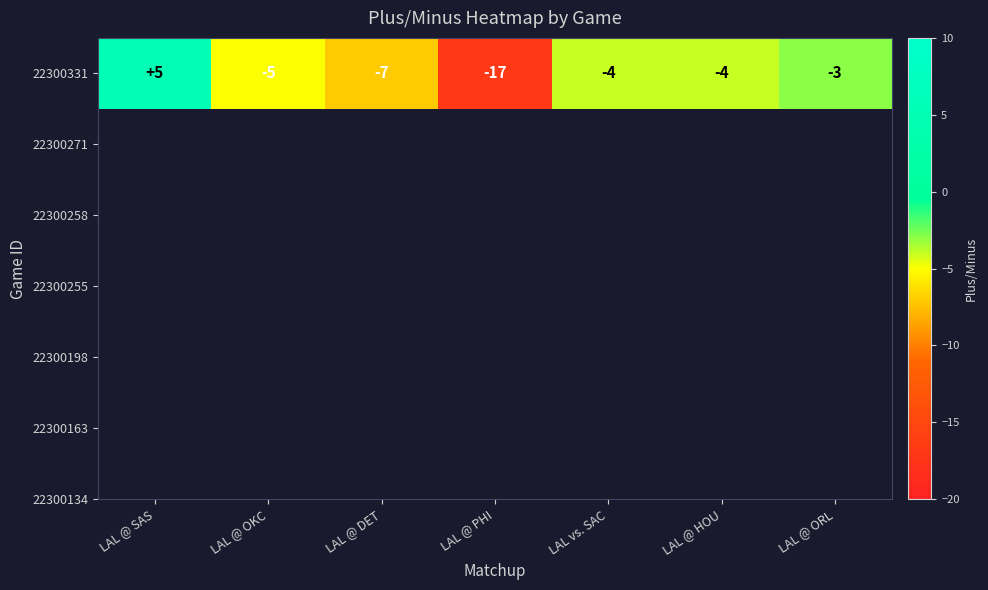

Which category has the lowest value across all series?

LAL @ PHI